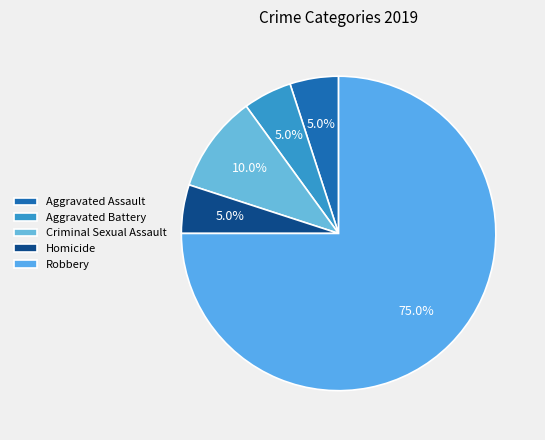

Count the number of slices in the pie.

5